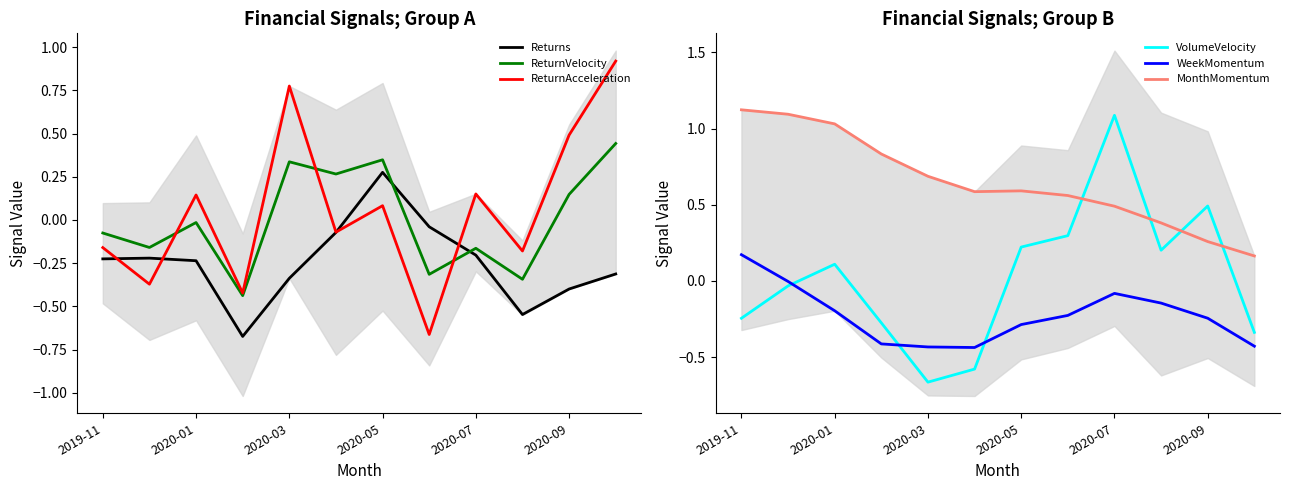

How many lines are shown in the chart?

6